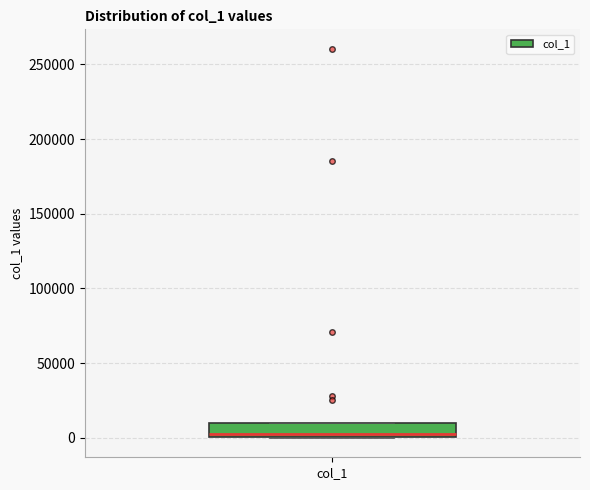

Read this box plot against the y-axis: the position of the median line, the range covered by the box, and the ends of both whiskers. The values are not printed on the chart, so give them approximately, as read against the axis.

median 0 (just above the box's lower edge), box 0 to 10000, whiskers 0 to 10000